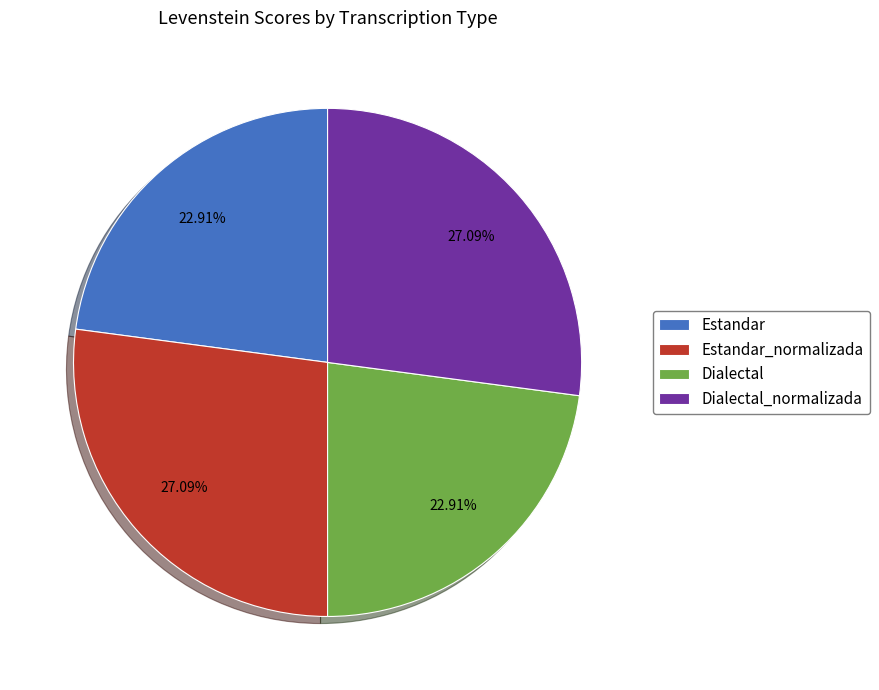

Approximately how many times larger is the value at Dialectal_normalizada compared to Estandar_normalizada?

1.0